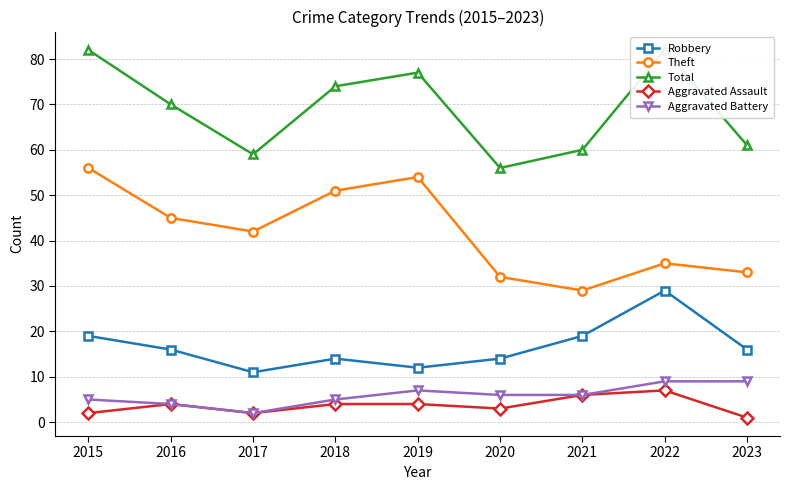

True or false: Total has more than 2 points higher than both neighbors.

False